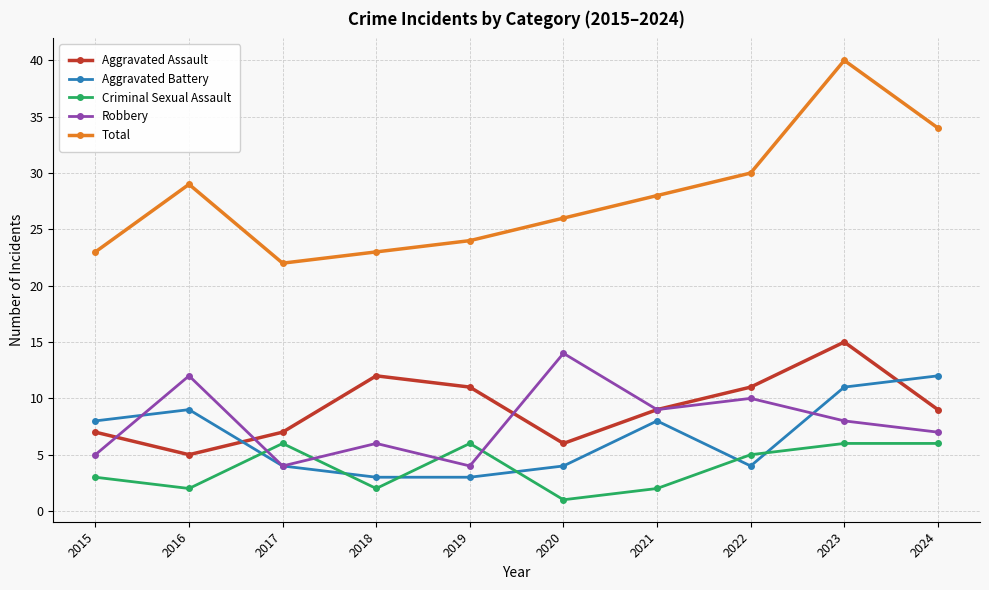

Reading left to right, what are all the values shown in this chart?

Aggravated Assault: 7	5	7	12	11	6	9	11	15	9
Aggravated Battery: 8	9	4	3	3	4	8	4	11	12
Criminal Sexual Assault: 3	2	6	2	6	1	2	5	6	6
Robbery: 5	12	4	6	4	14	9	10	8	7
Total: 23	29	22	23	24	26	28	30	40	34